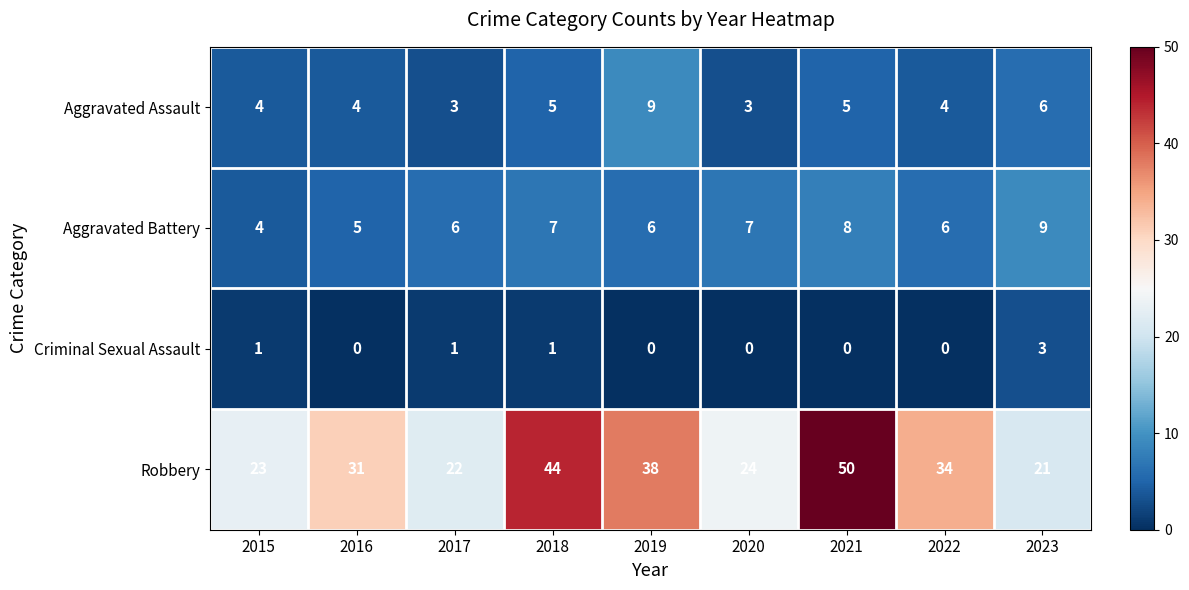

What is the sum of all Aggravated Battery values?

58